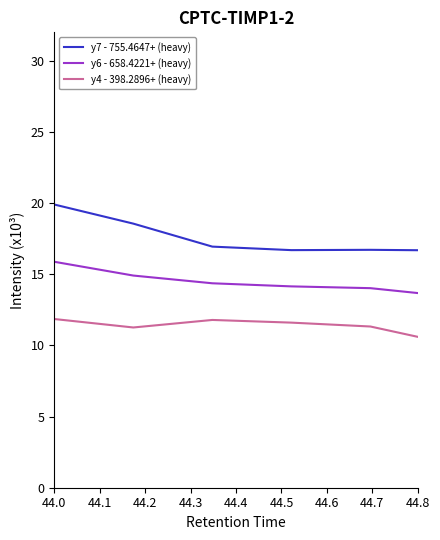

What are all the series names shown in the legend?

y7 - 755.4647+ (heavy), y6 - 658.4221+ (heavy), y4 - 398.2896+ (heavy)